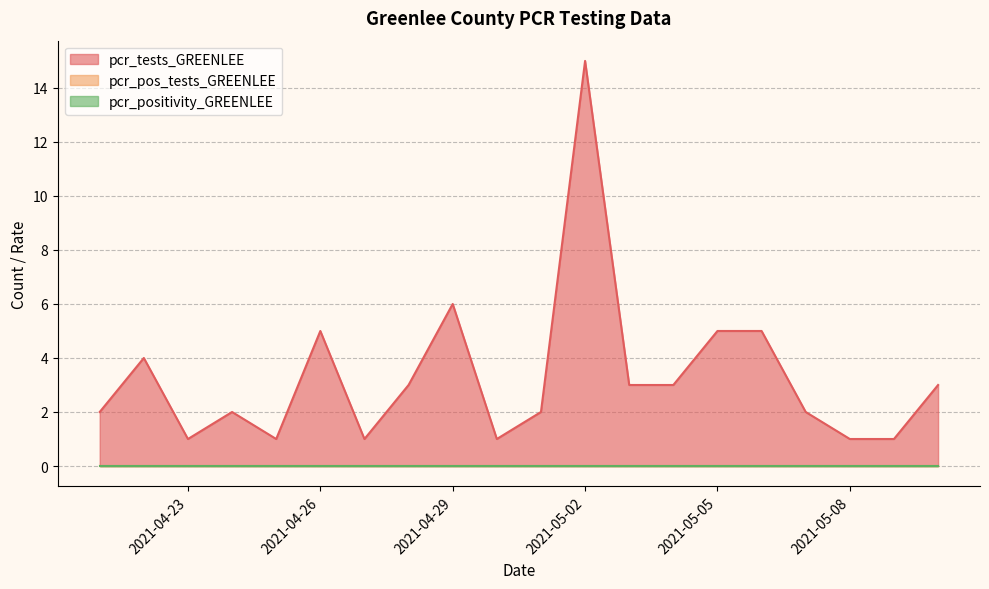

Which series has the largest total across all categories?

pcr_tests_GREENLEE